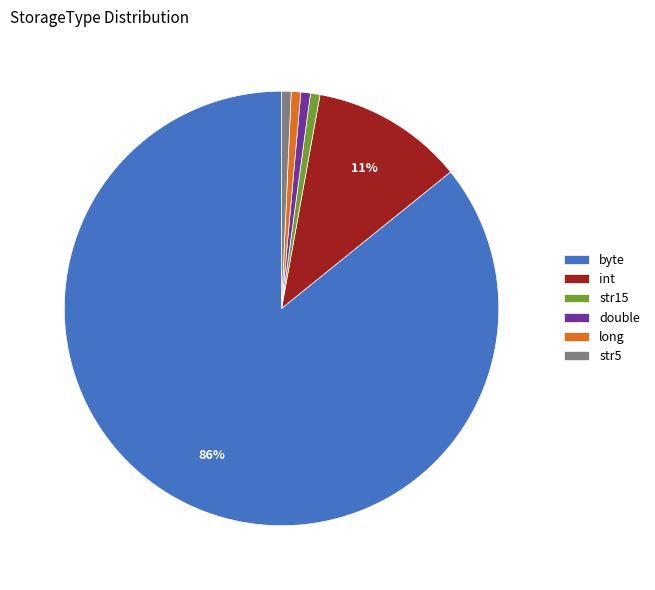

To the nearest percent, what percentage of the pie is double?

1%